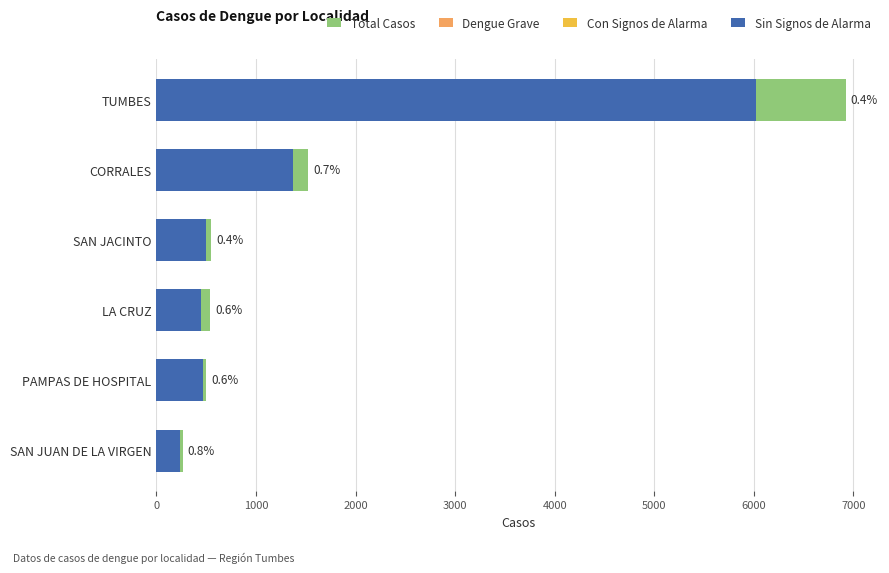

What is the sum of all Dengue Grave values?

52